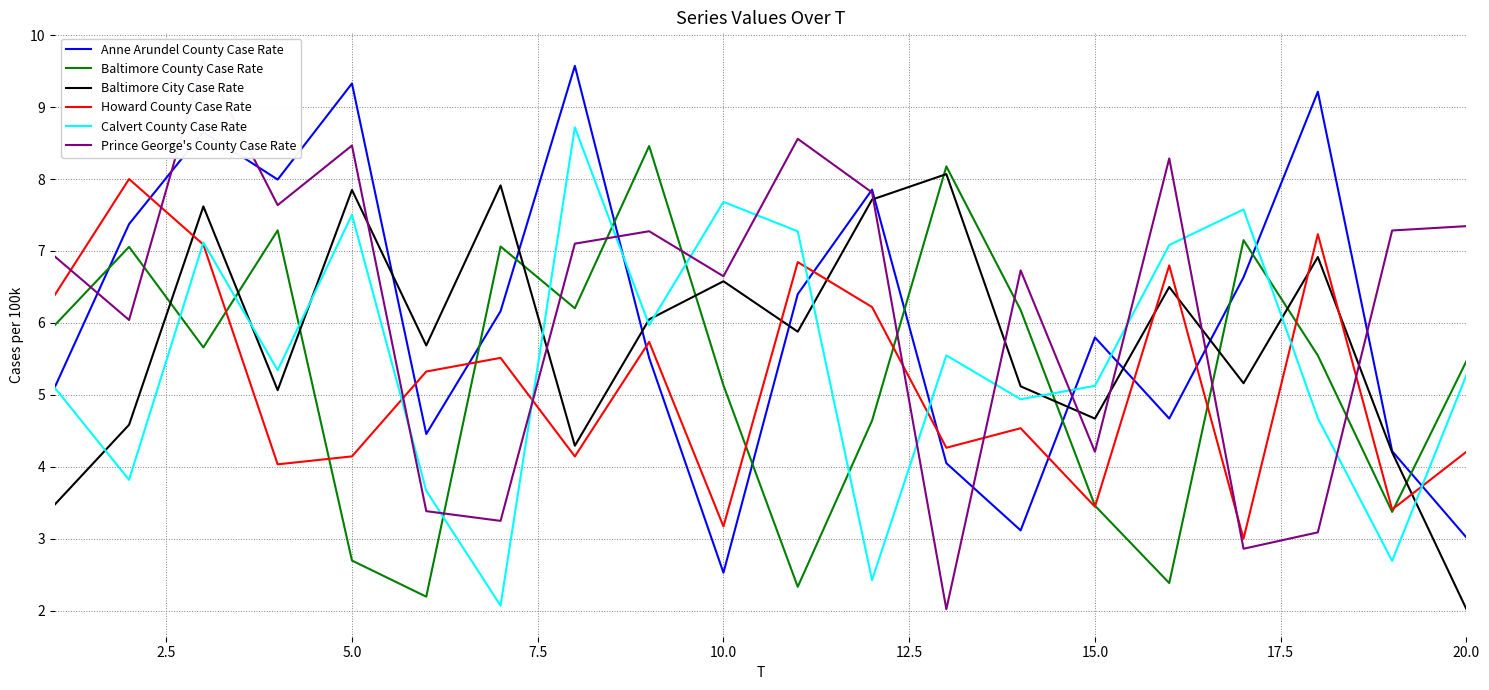

The Baltimore County Case Rate series shows 3.5 at 15.0. True or false?

True